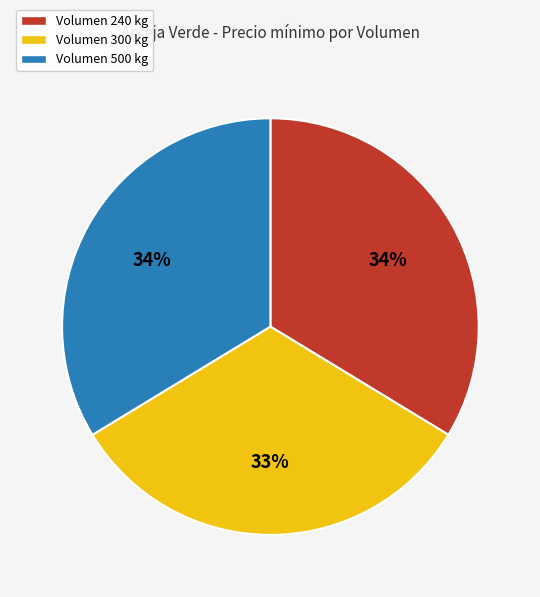

Which has a higher value, Volumen 300 kg or Volumen 240 kg?

Volumen 240 kg